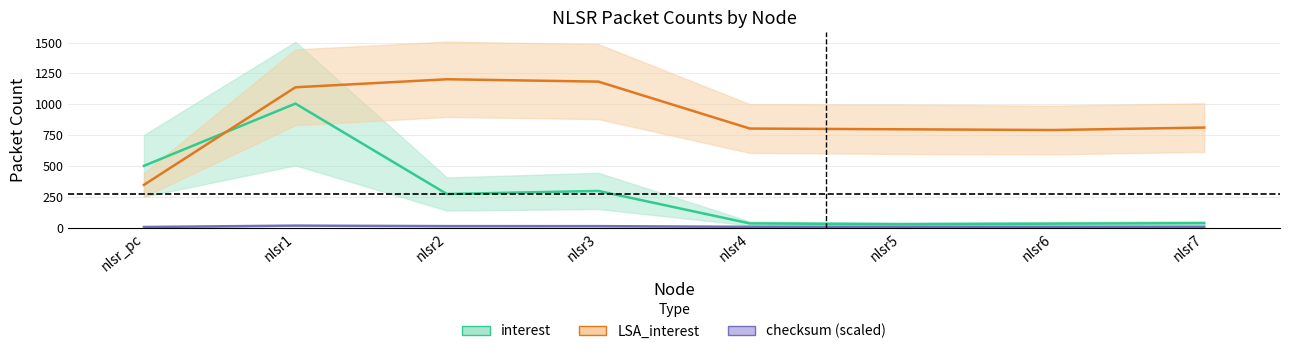

At which category does interest reach its first local peak?

nlsr1